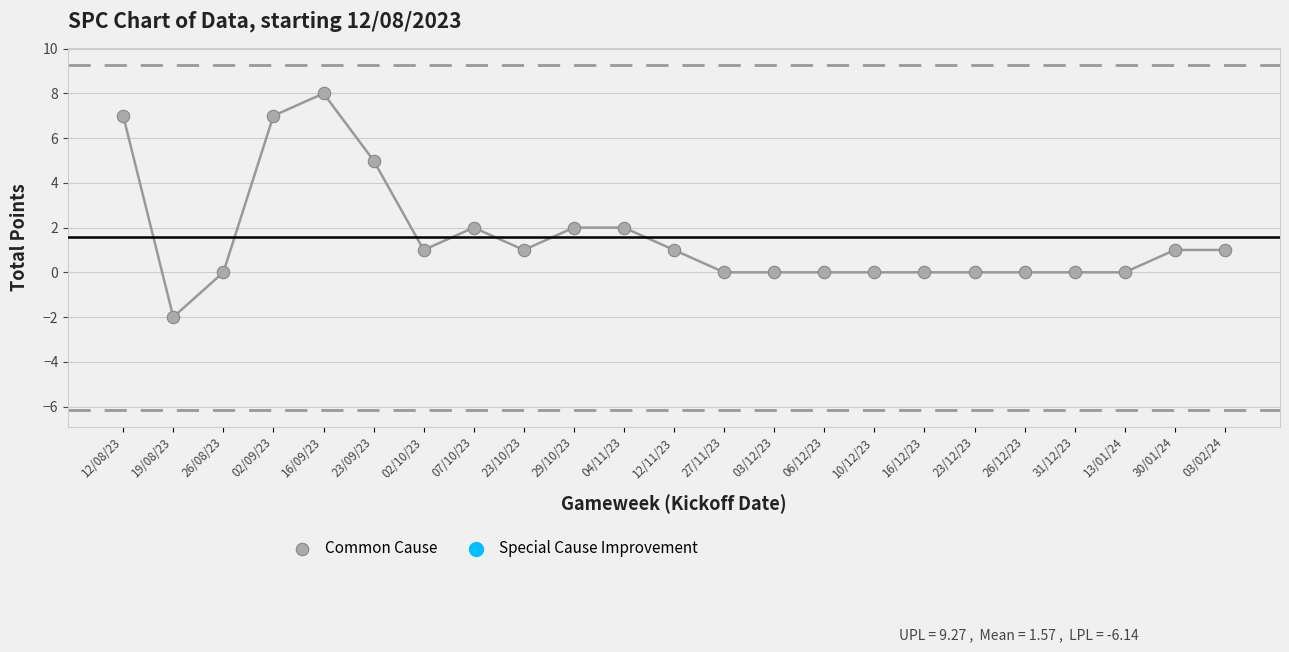

What is the range of Y values (max minus min)?

10